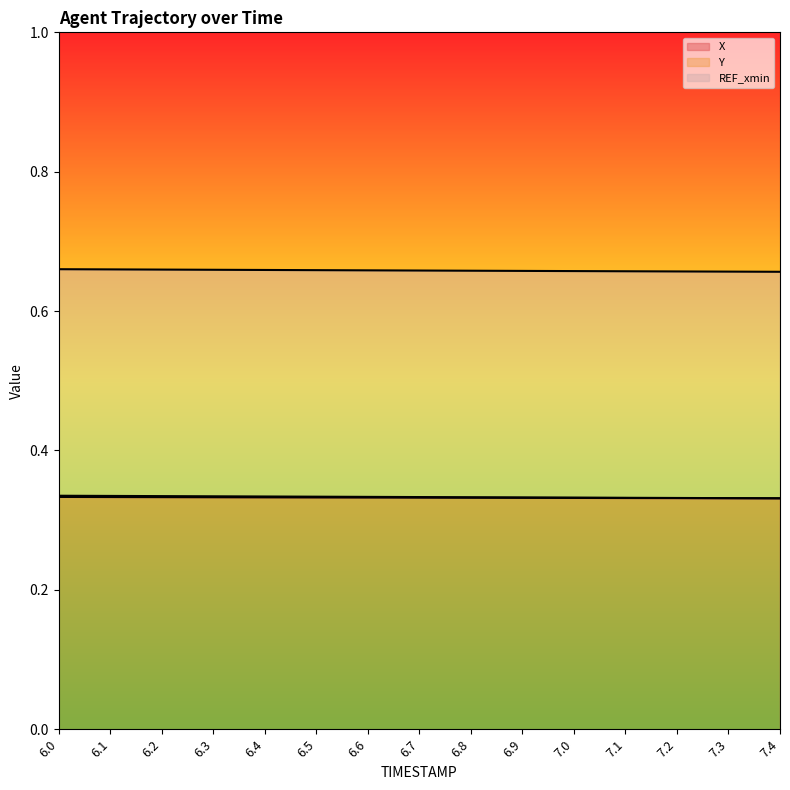

What is the label of the 12th point from the right?

6.3